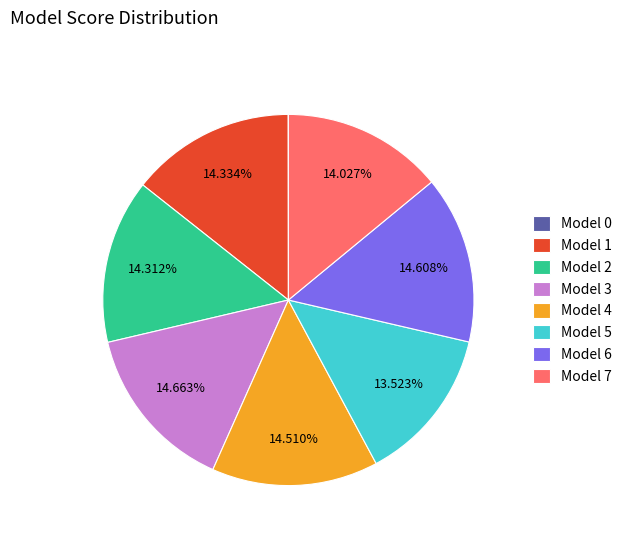

Do Model 5 and Model 3 together represent more than half of the pie?

No